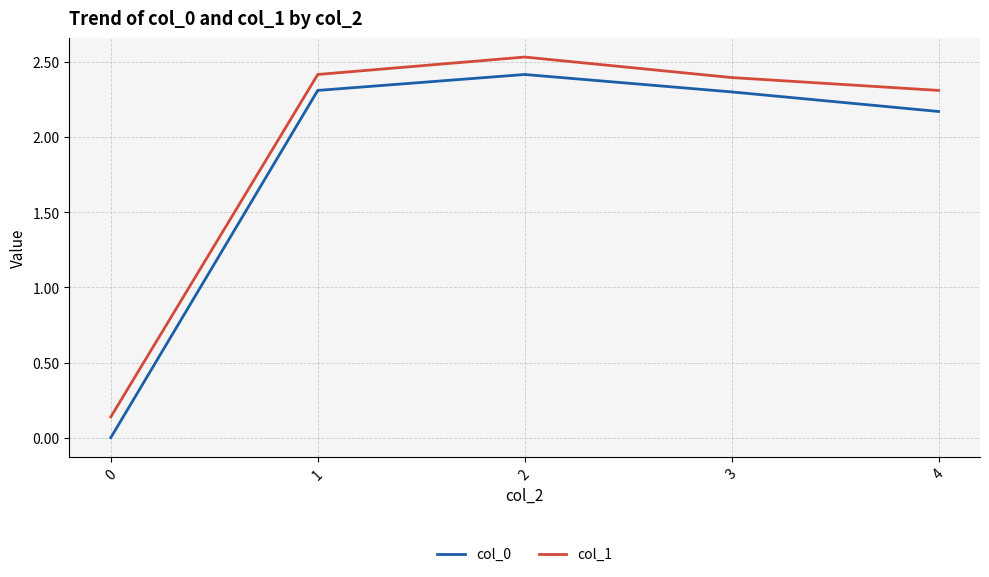

What are all the series names shown in the legend?

col_0, col_1